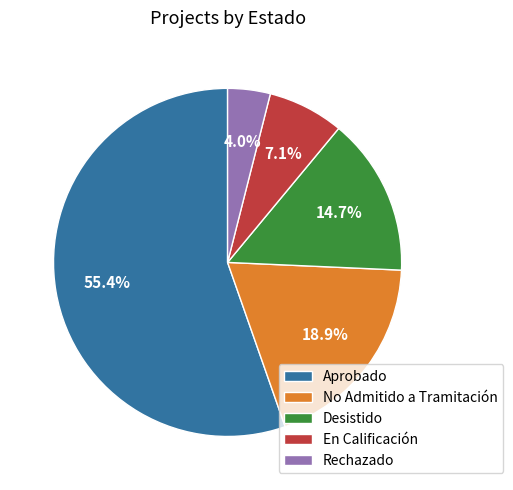

Which has a higher value, Rechazado or En Calificación?

En Calificación